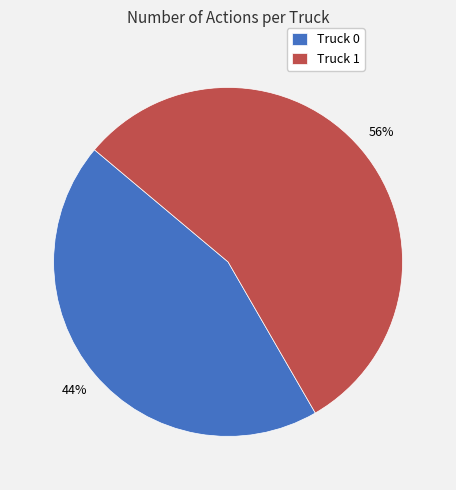

Approximately how many times larger is the value at Truck 0 compared to Truck 1?

0.8